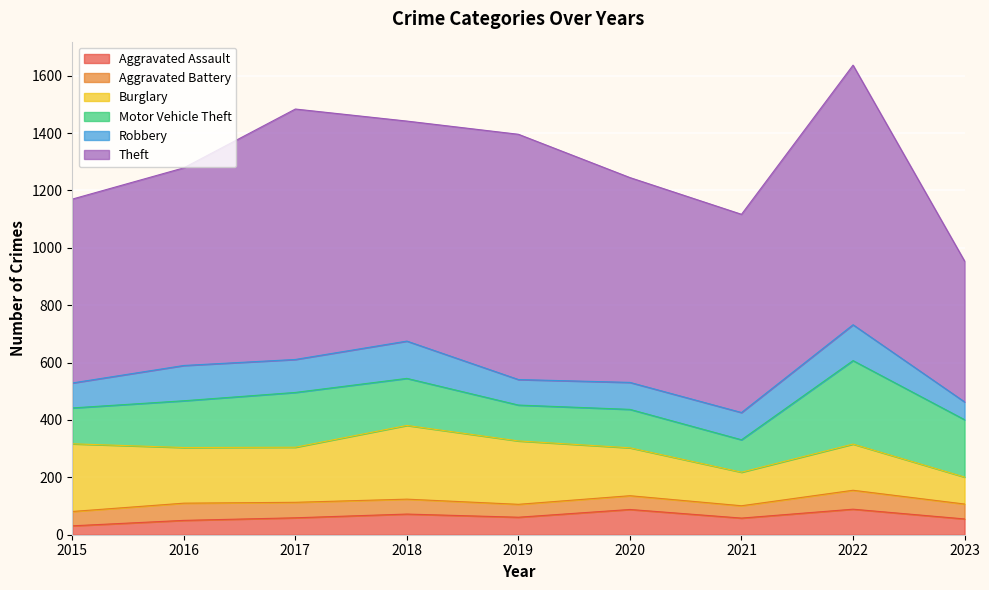

Which category has the highest value across all series?

2022